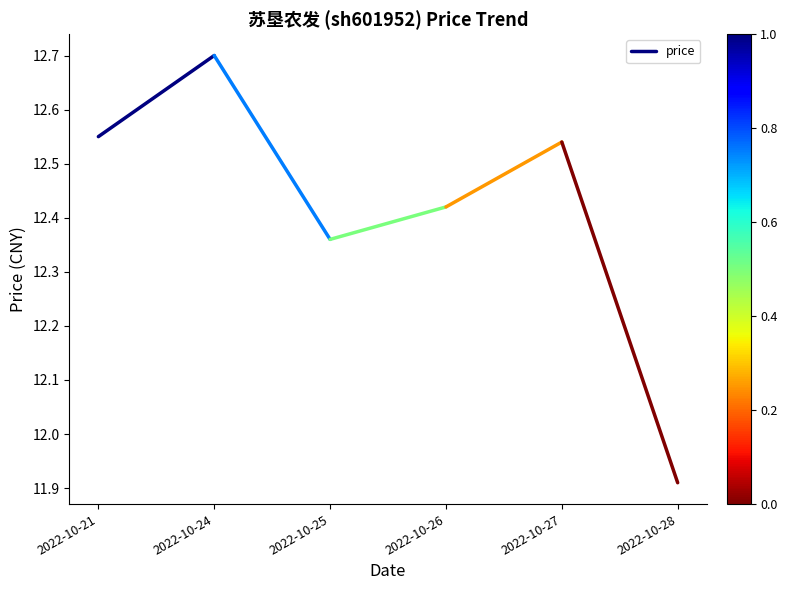

Rank the categories by value from lowest to highest.

2022-10-21, 2022-10-24